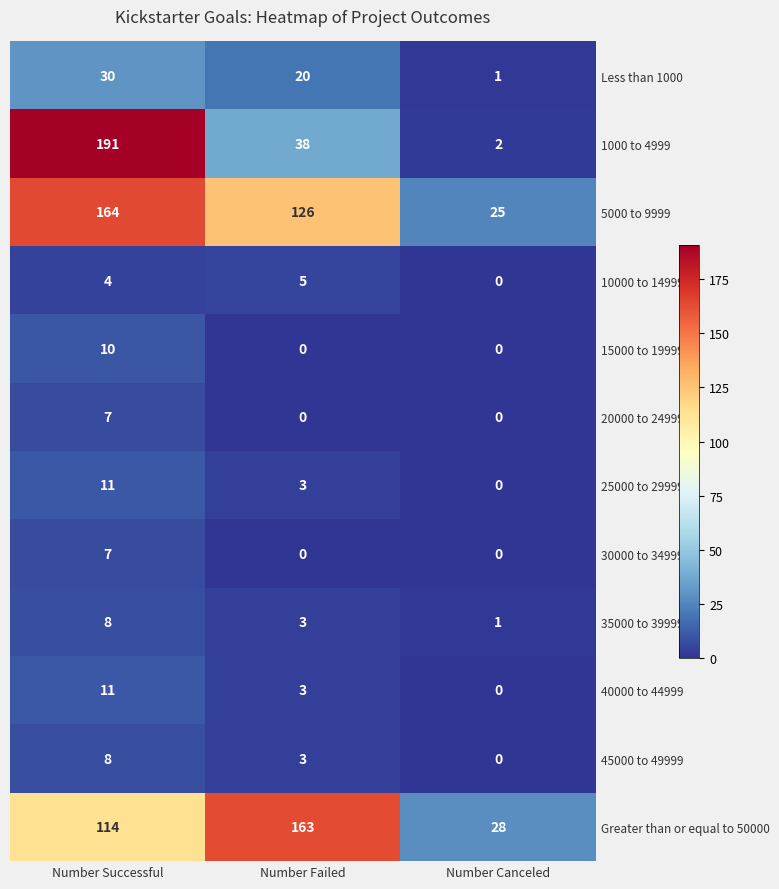

What is the highest value of the 20000 to 24999 series?

7